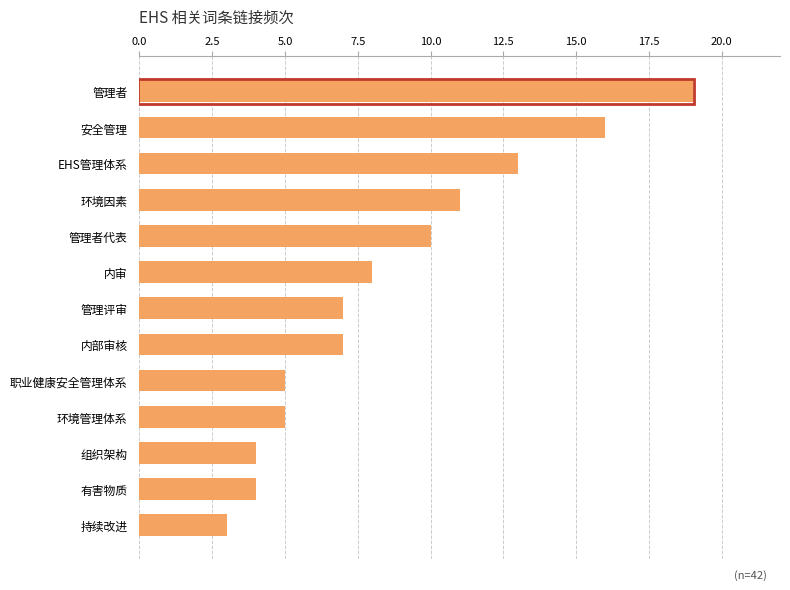

How many bars are there in total?

13